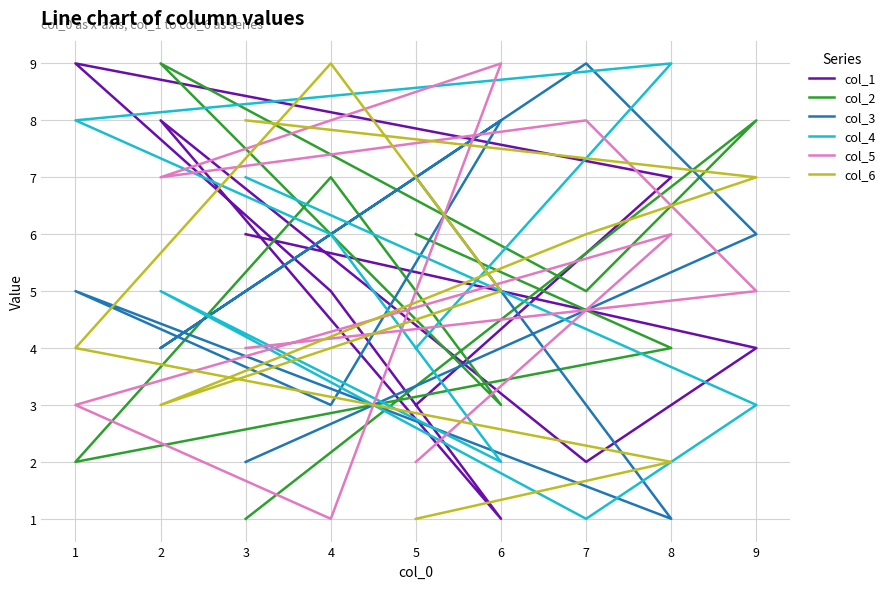

Which series has the widest spread of values?

col_1